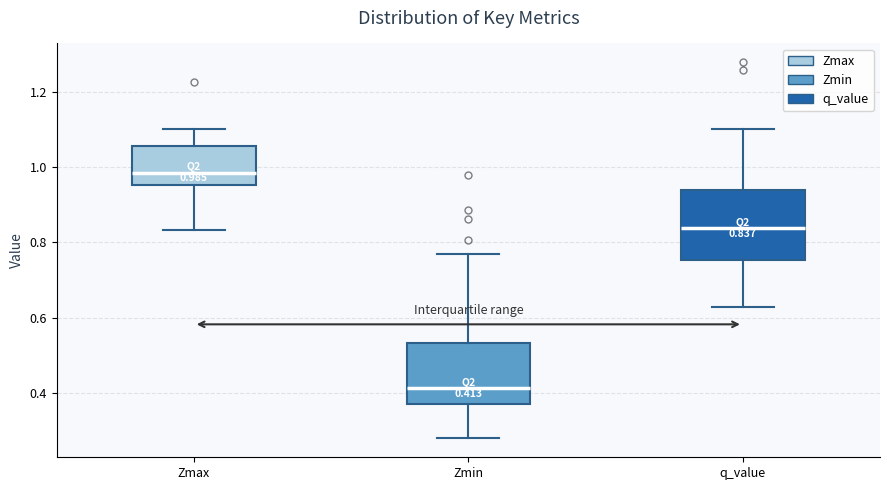

Which box's median line is the lowest?

Zmin